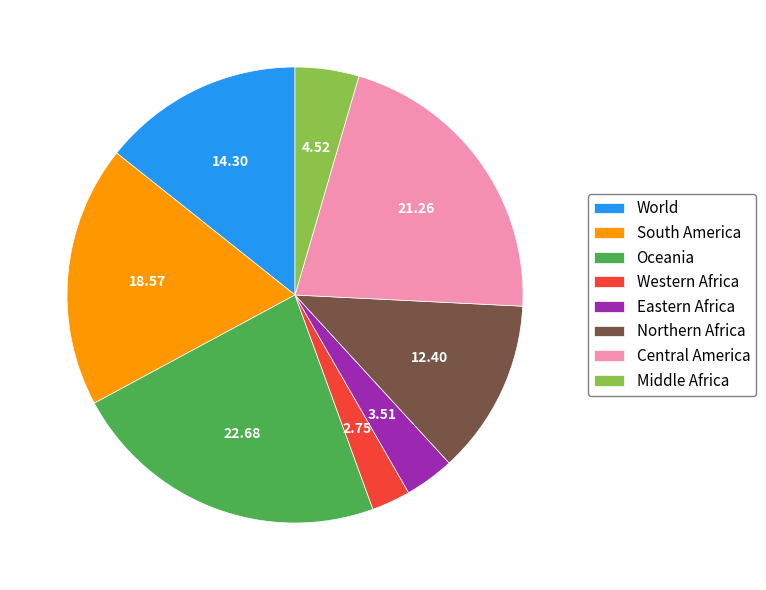

Combined, do Middle Africa and Eastern Africa account for over 50%?

No